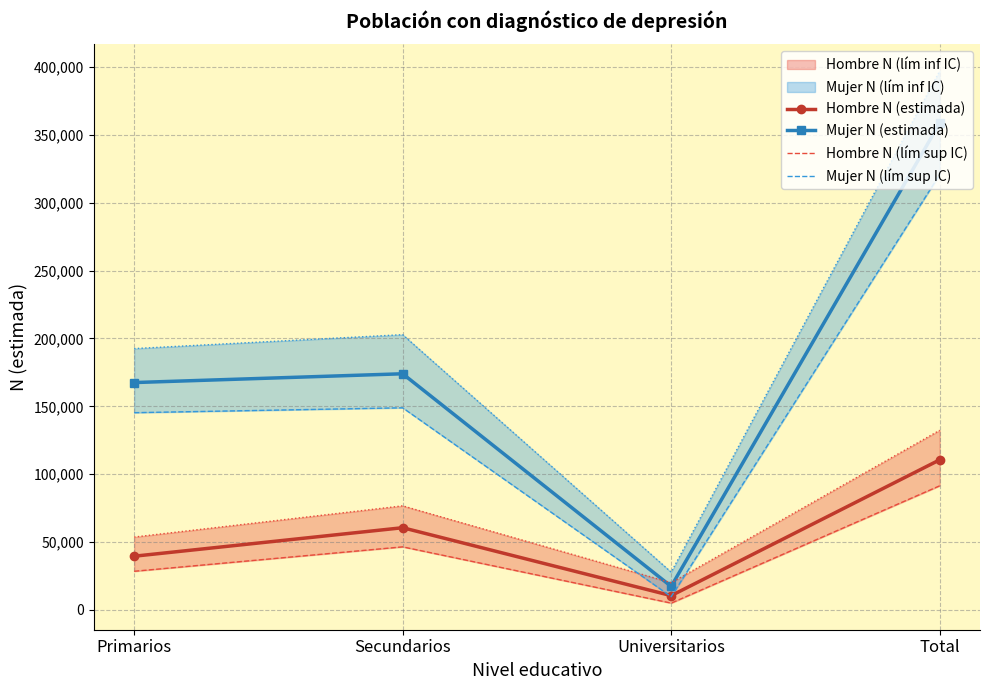

What is the label of the 3rd point from the left?

Universitarios